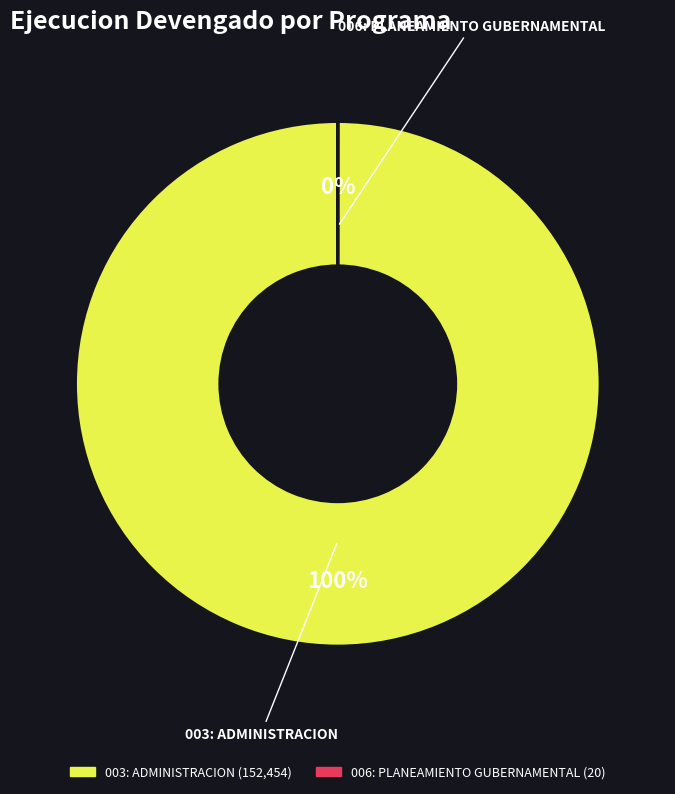

Which slice represents more than half of the pie?

003: ADMINISTRACION